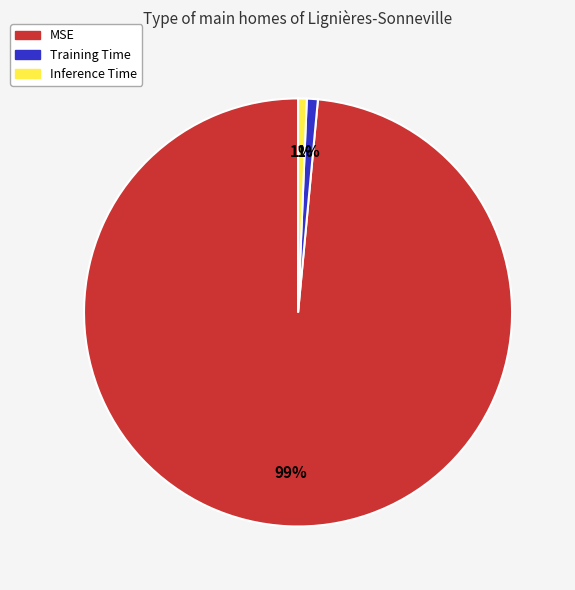

Is the sum of Training Time and Inference Time greater than half?

No